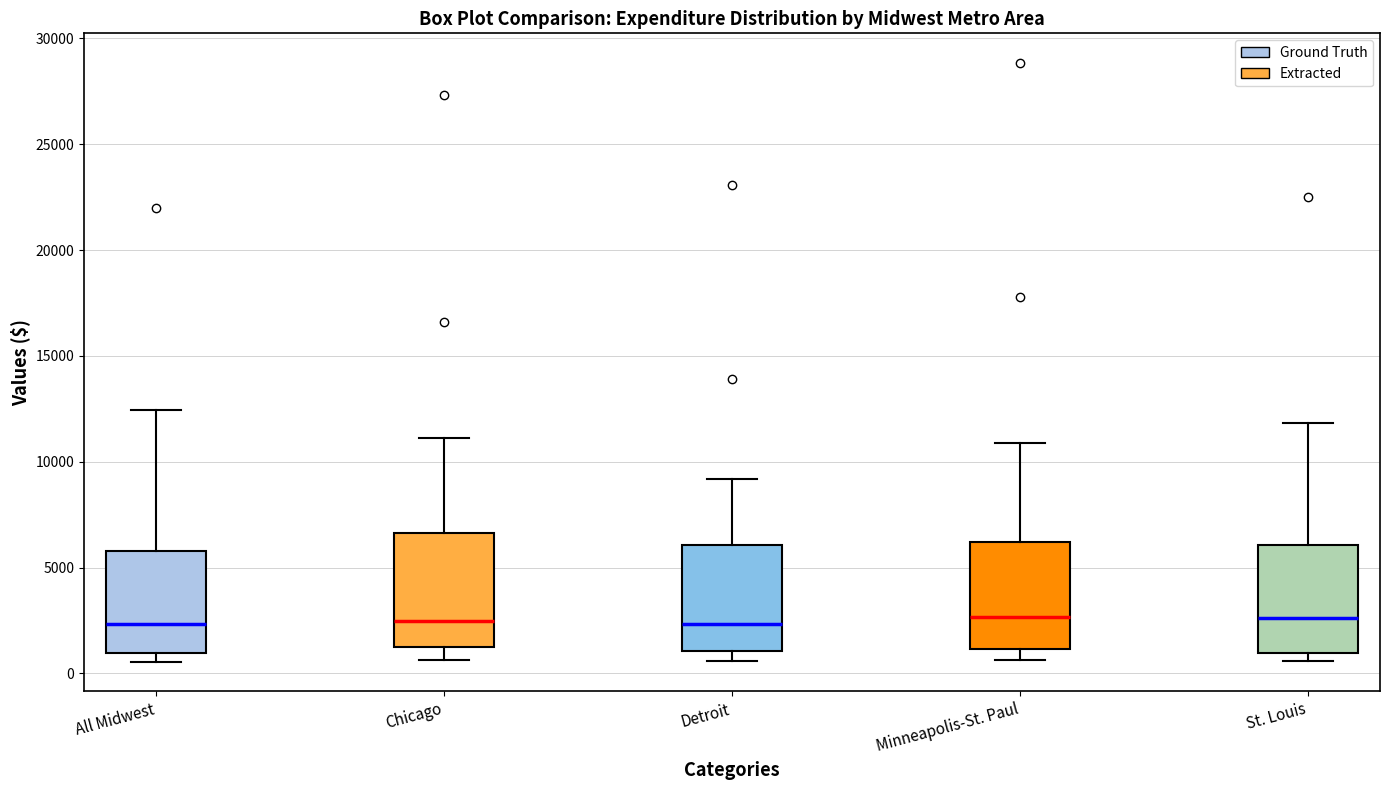

Reading left to right, read every box against the y-axis: the position of its median line, the range the box covers, and the ends of its whiskers. The values are not printed on the chart, so give them approximately, as read against the axis.

All Midwest: median 2500, box 1000 to 6000, whiskers 500 to 12500
Chicago: median 2500, box 1000 to 6500, whiskers 500 to 11000
Detroit: median 2500, box 1000 to 6000, whiskers 500 to 9000
Minneapolis-St. Paul: median 2500, box 1000 to 6000, whiskers 500 to 11000
St. Louis: median 2500, box 1000 to 6000, whiskers 500 to 12000